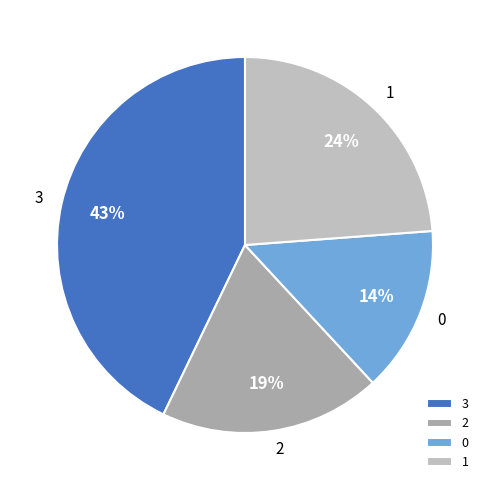

To the nearest percent, what is the difference between the largest and smallest slice percentages?

29%